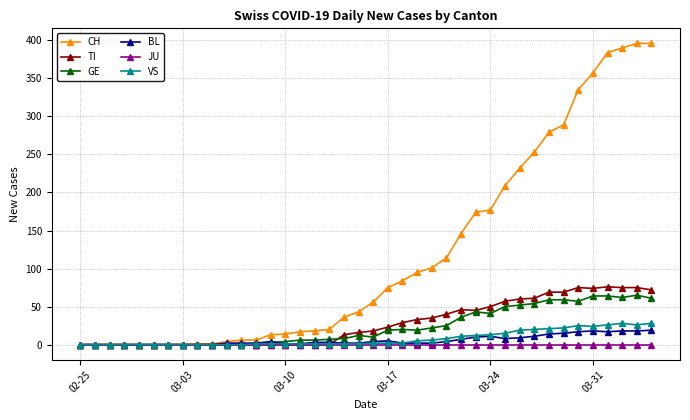

Which series has the largest total across all categories?

CH